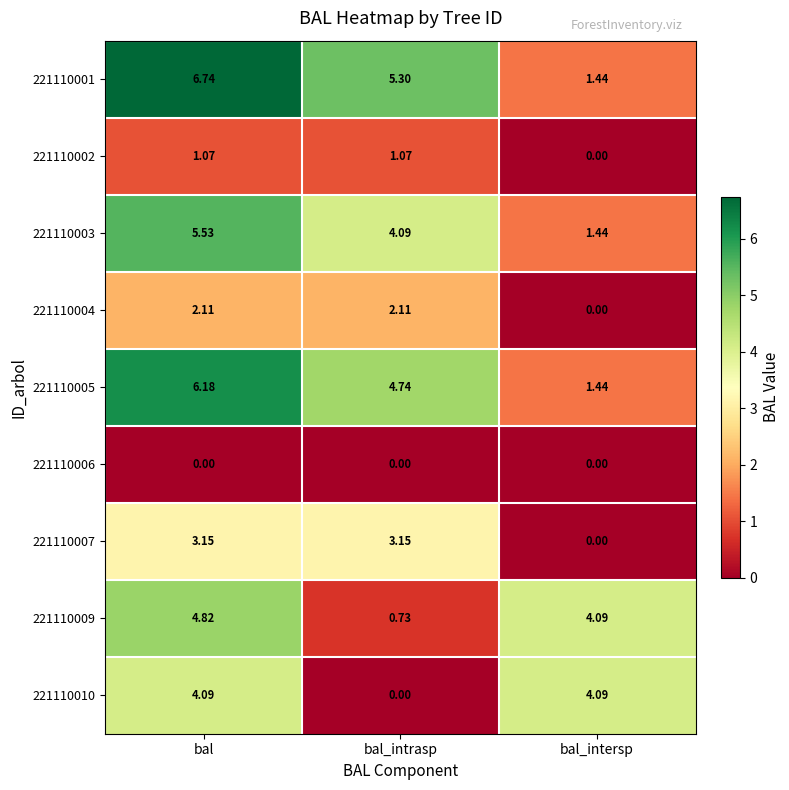

At which category is the sum across all series the highest?

bal